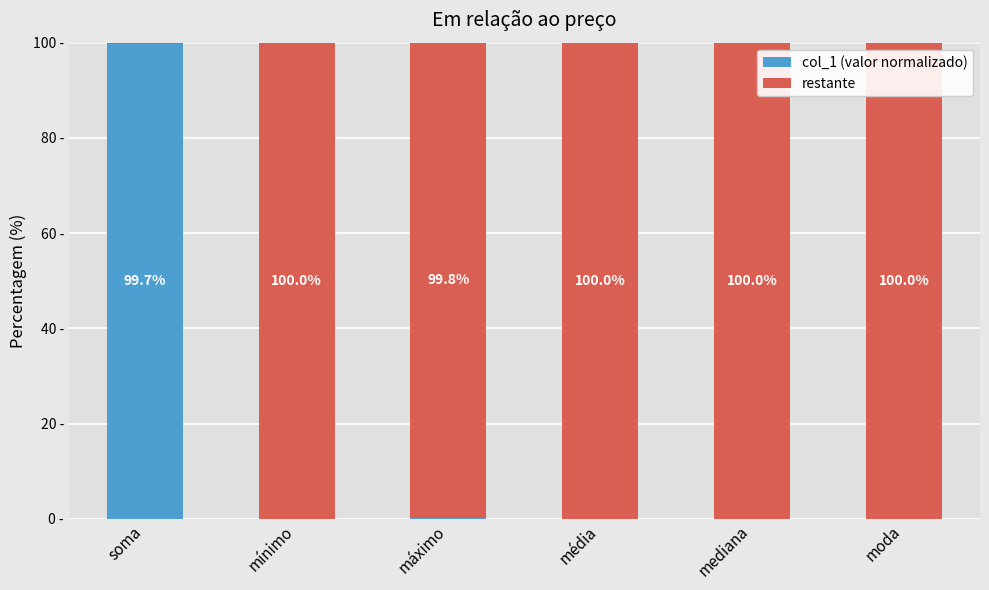

Does the chart contain stacked bars?

Yes